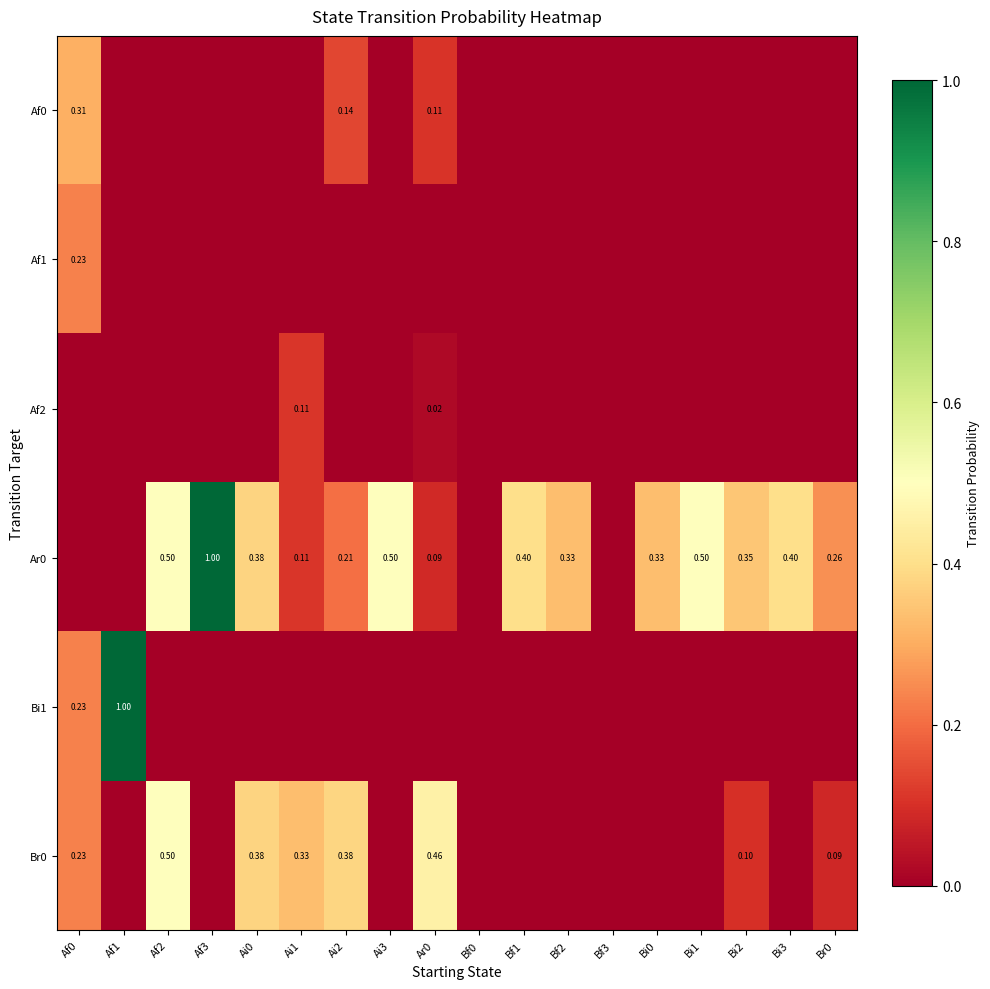

Is the value of Ar0 at Ar0 greater than the value of Af0 at Af0?

No